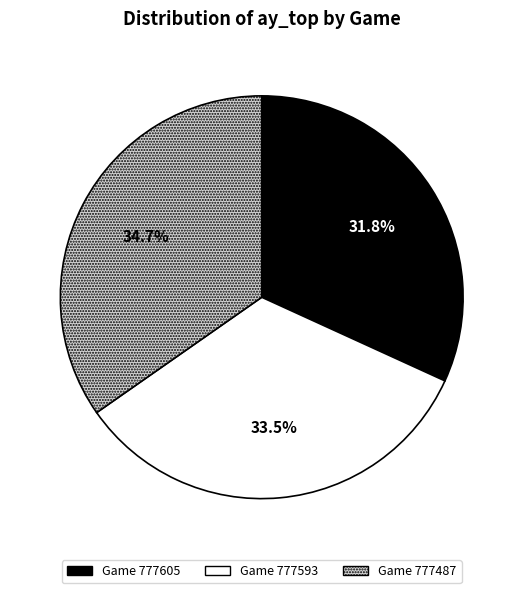

Is there a majority slice in this chart?

No